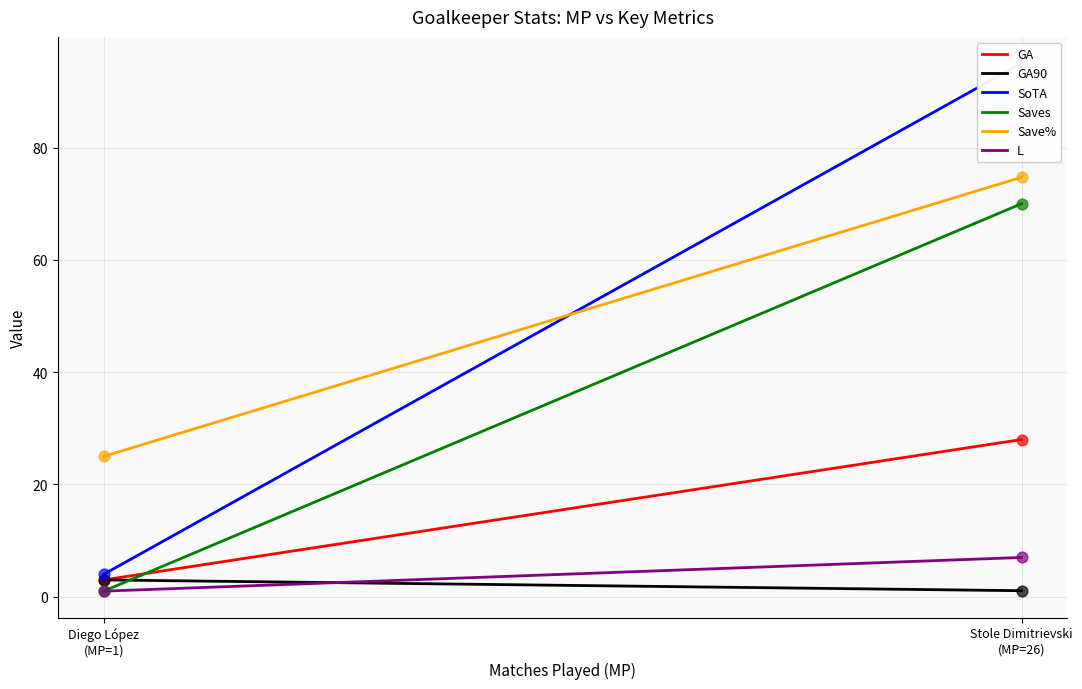

Which series reaches the minimum Y coordinate?

Saves